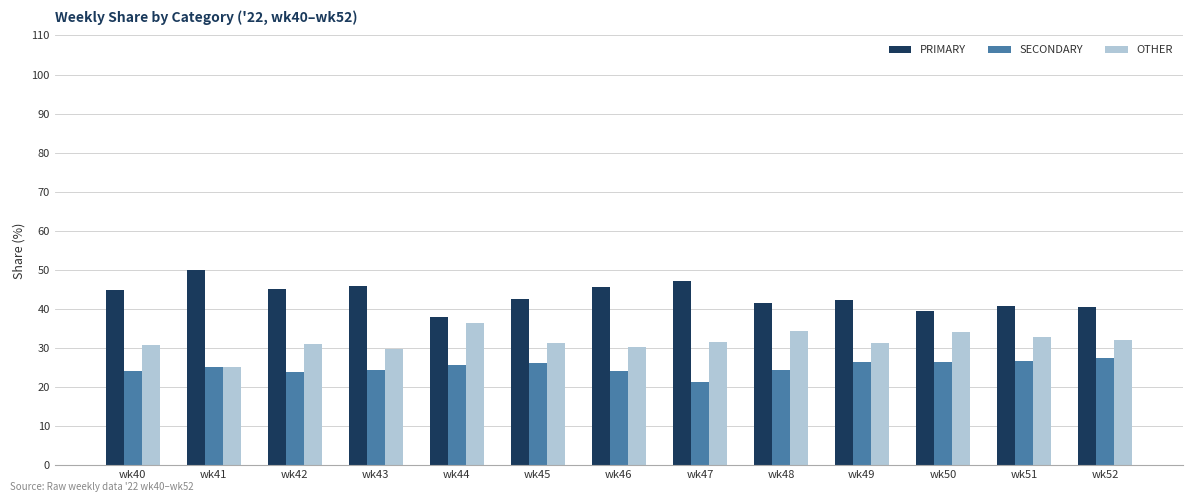

What is the value of the PRIMARY bar at the 13th from the left?

40.5